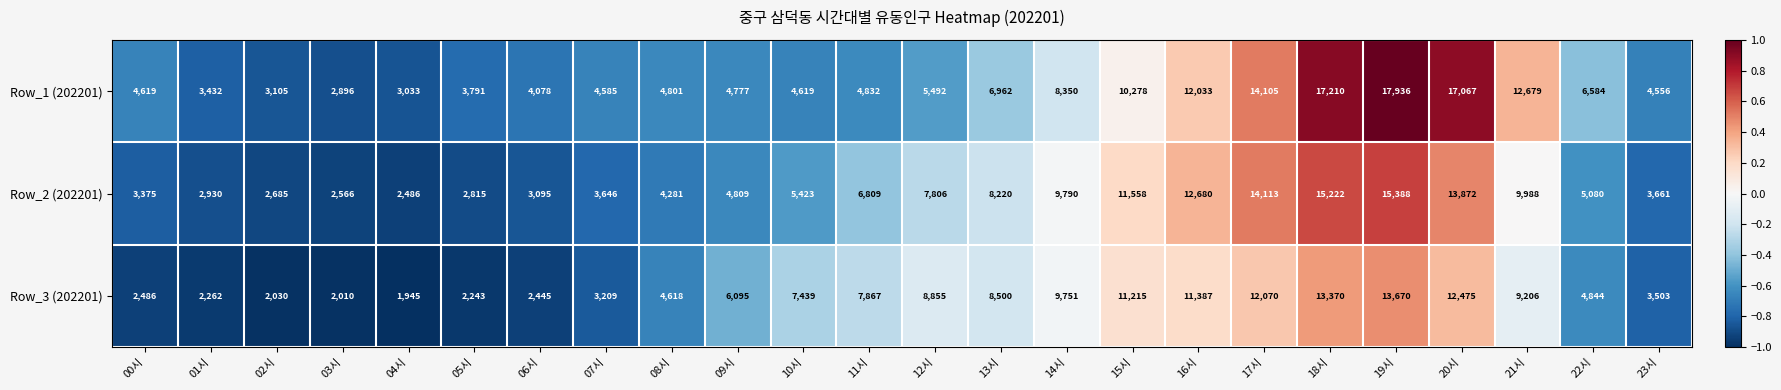

What is the average value of the Row_2 (202201) series?

7179